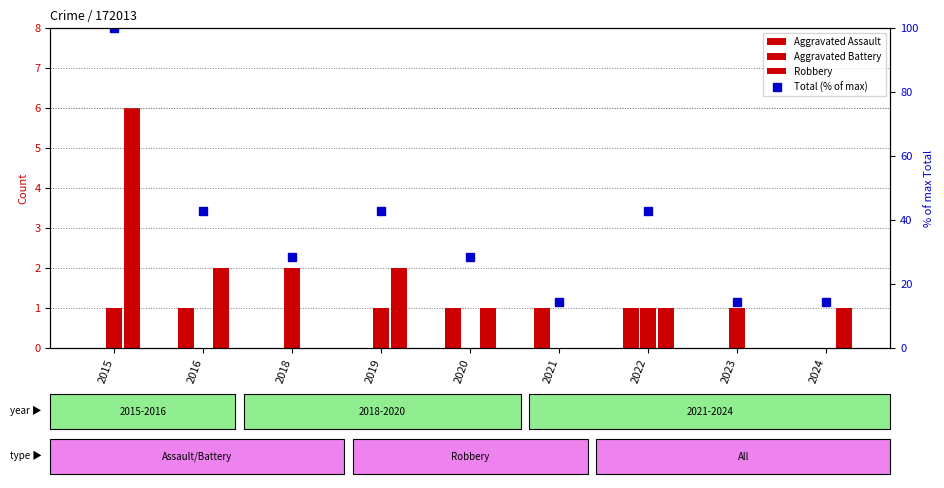

What is the value of the Total (% of max) bar at the 3rd from the left?

28.6